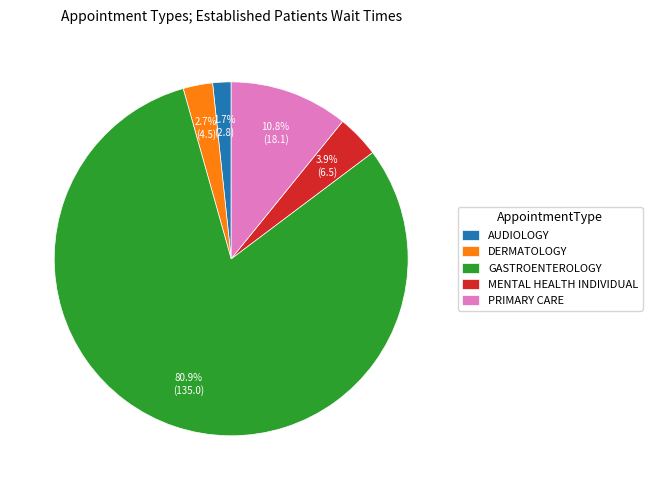

How many segments does this pie chart have?

5